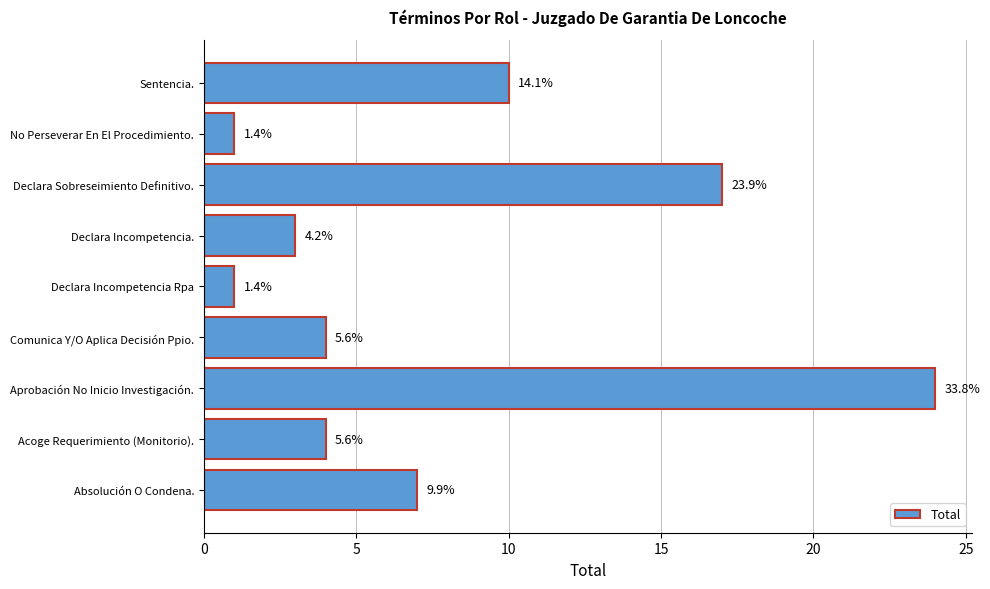

Are the bars horizontal?

Yes